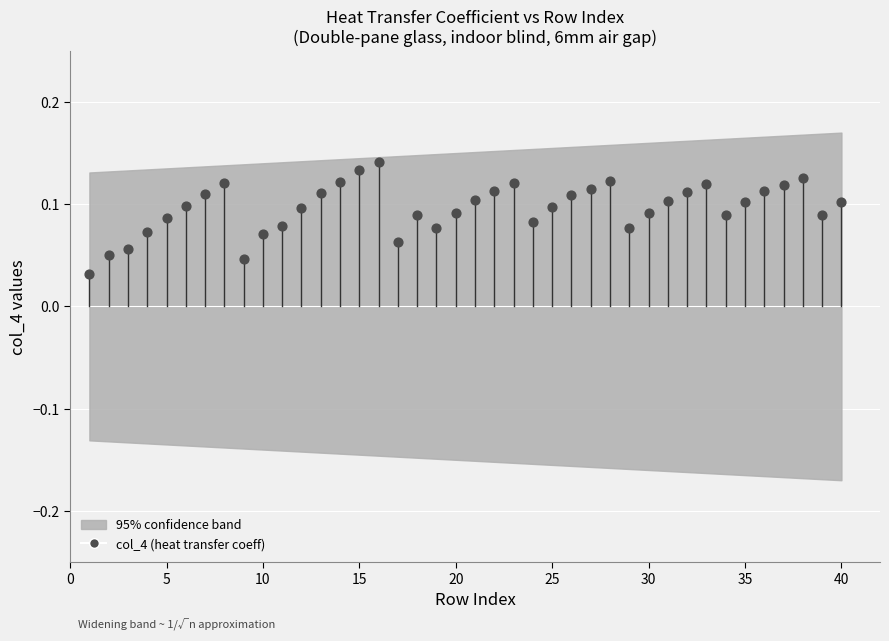

What is the range of X values (max minus min)?

39.0